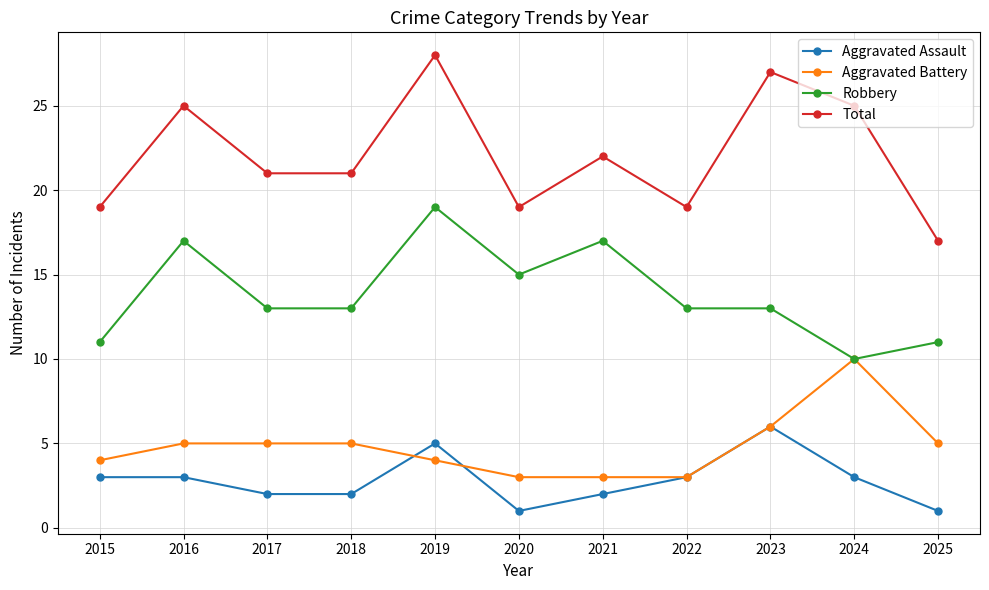

At which category is the sum across all series the highest?

2019